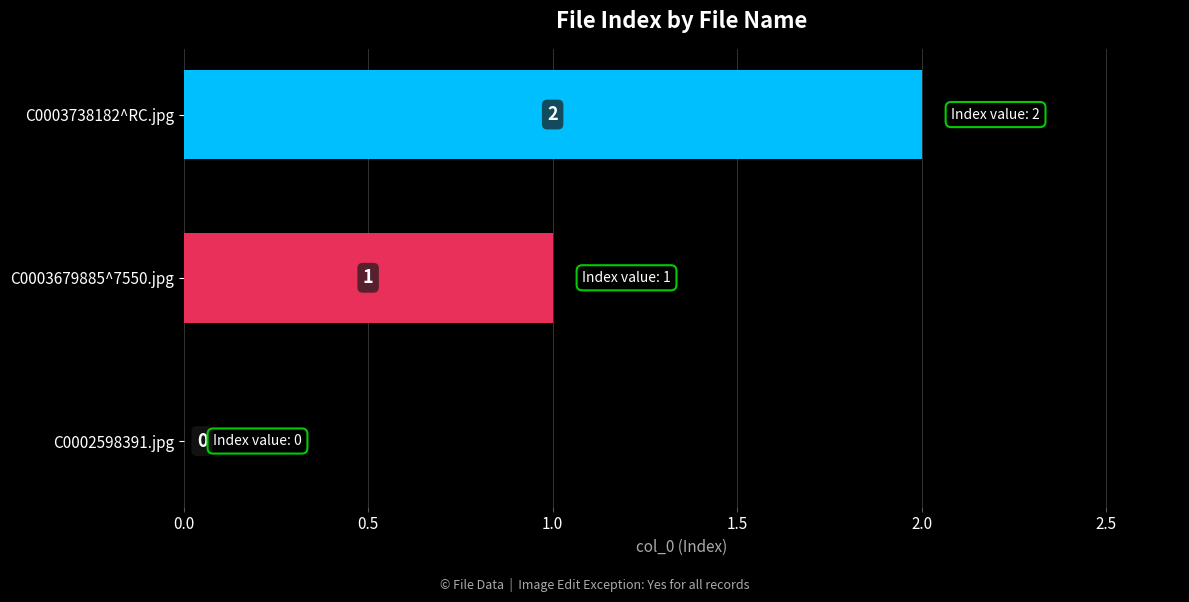

What is the sum of all values?

3